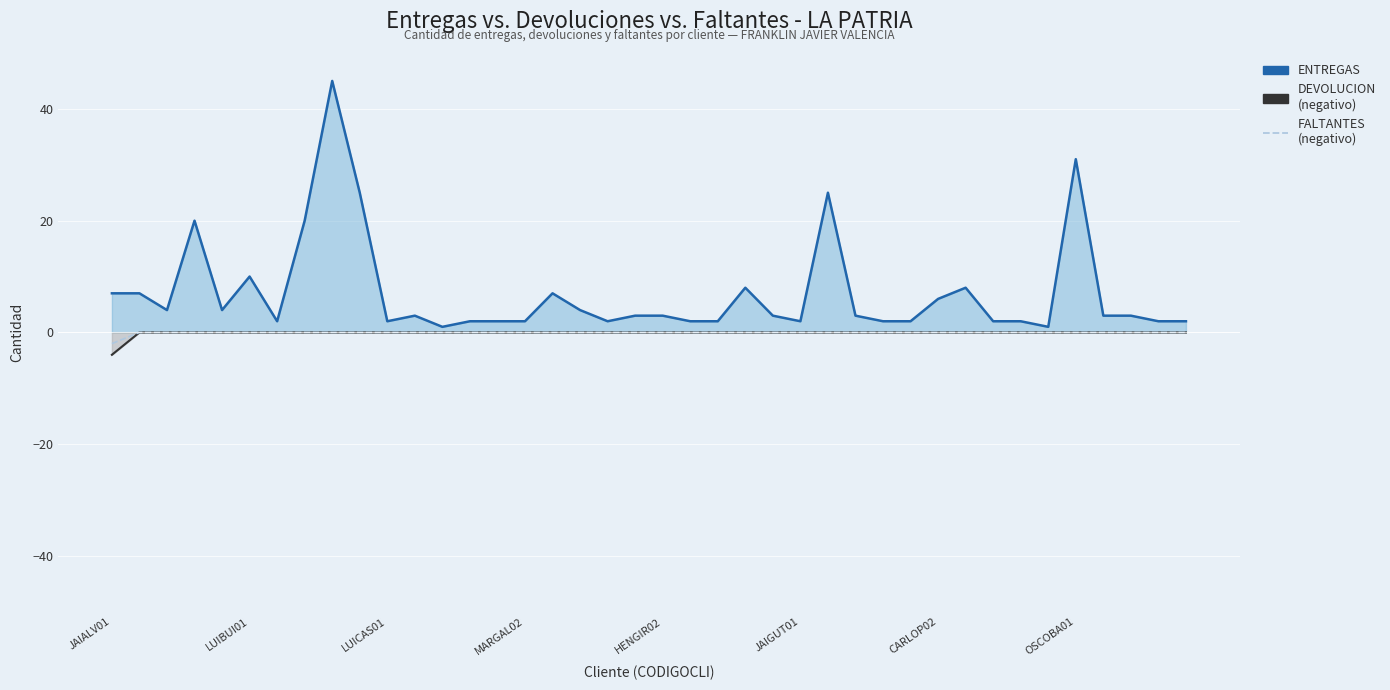

What is the difference between the second highest and minimum values in the ENTREGAS series?

30